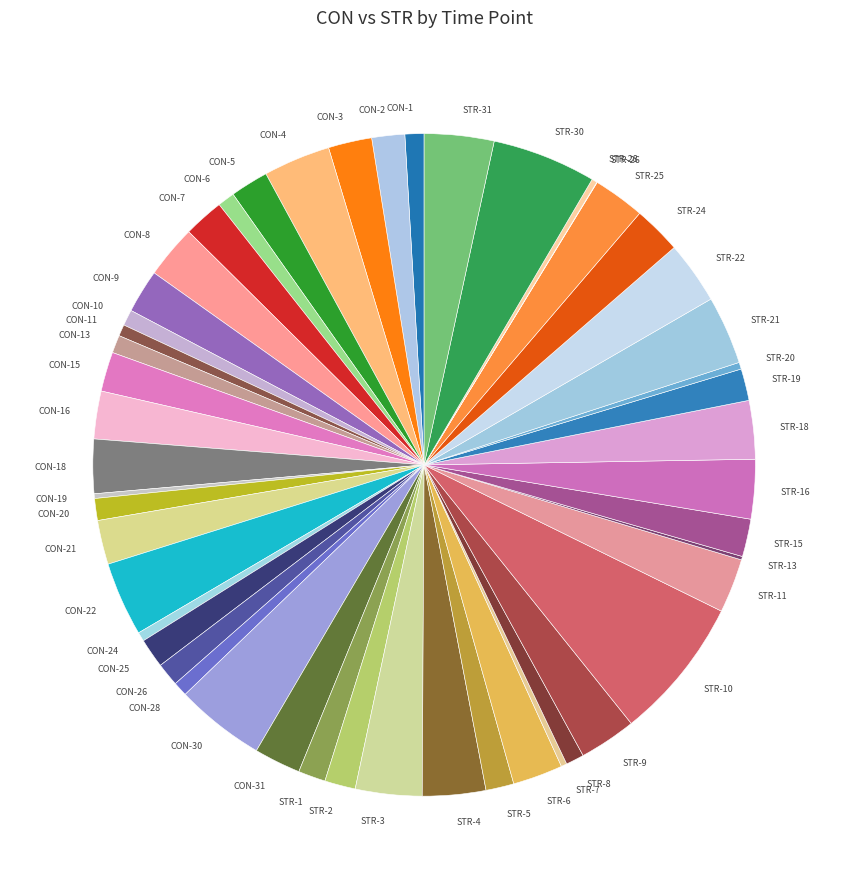

Is it true that CON-25 is 8% of the pie?

False